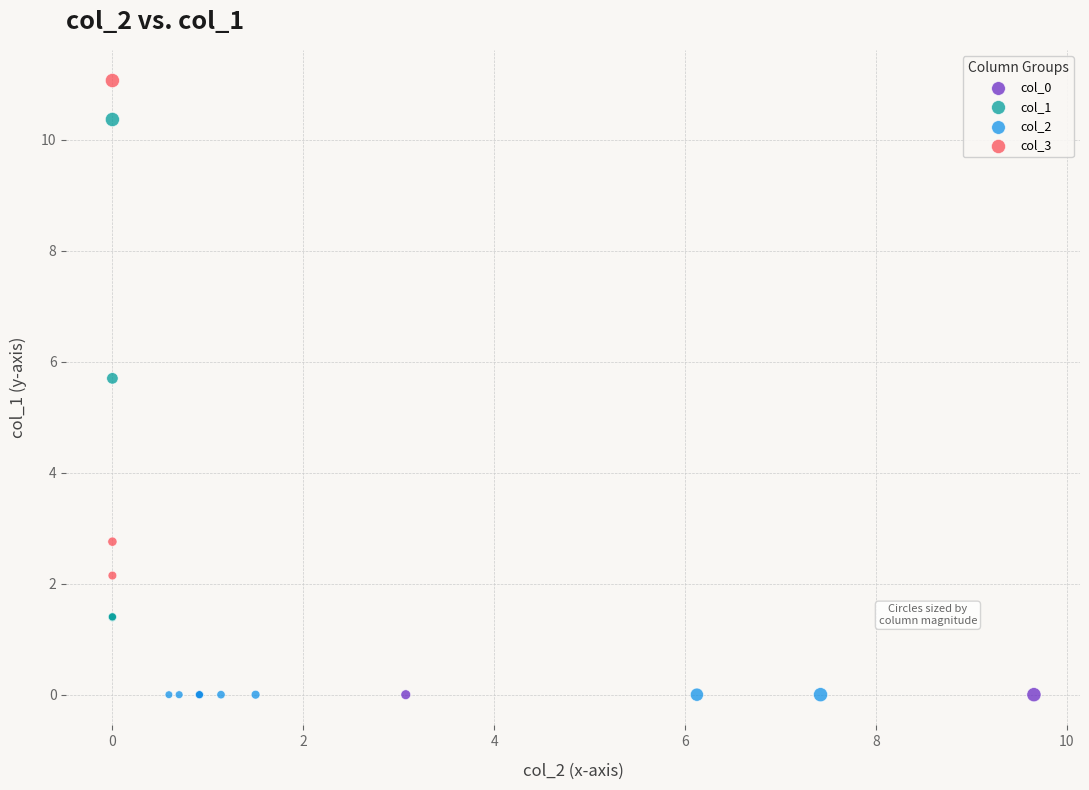

Which series contains the highest Y value?

col_3